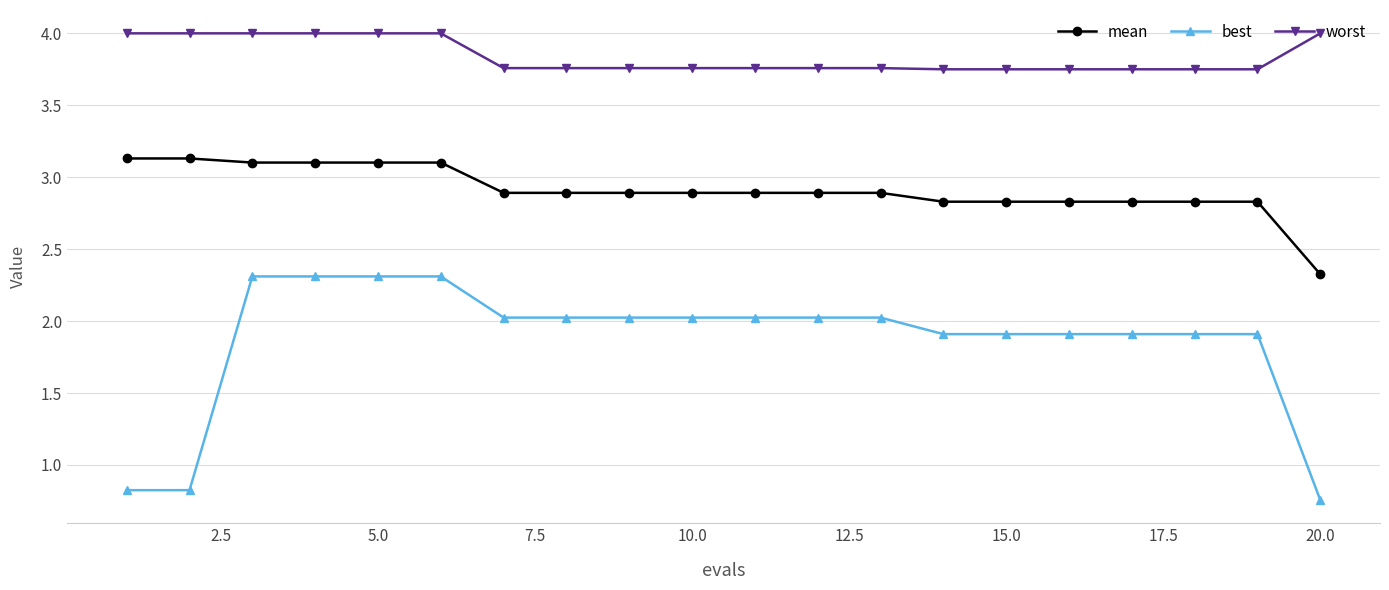

How many distinct data groups are displayed?

3